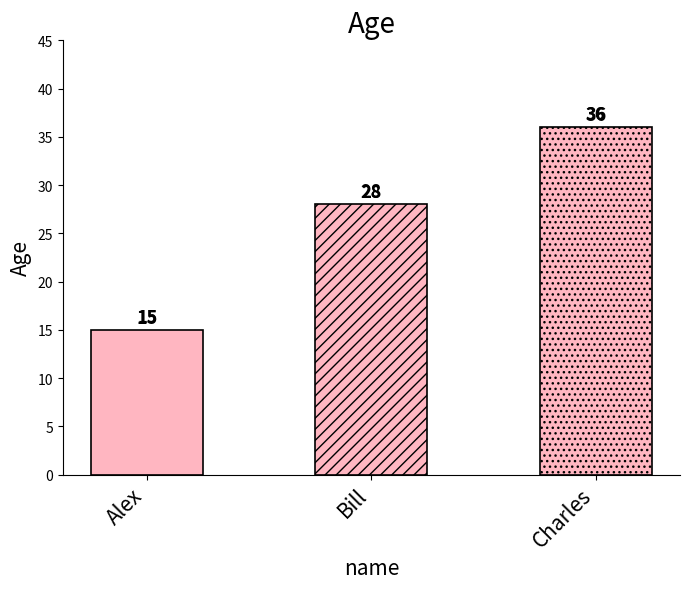

Count the number of values greater than 28.

1